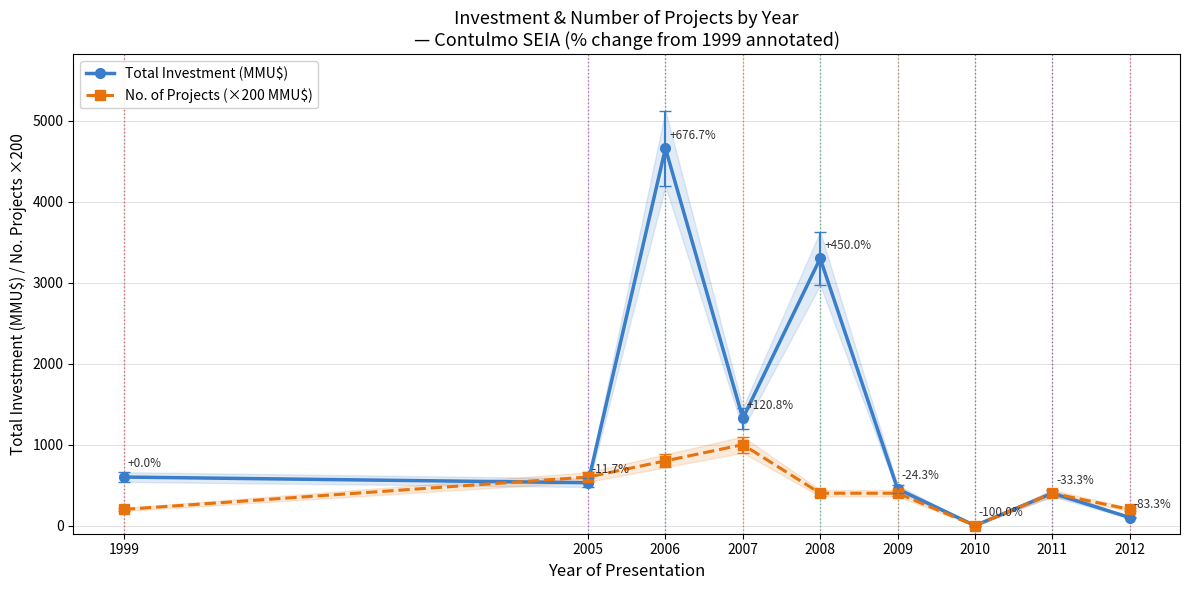

What is the difference between the highest and lowest values at 2008?

2900